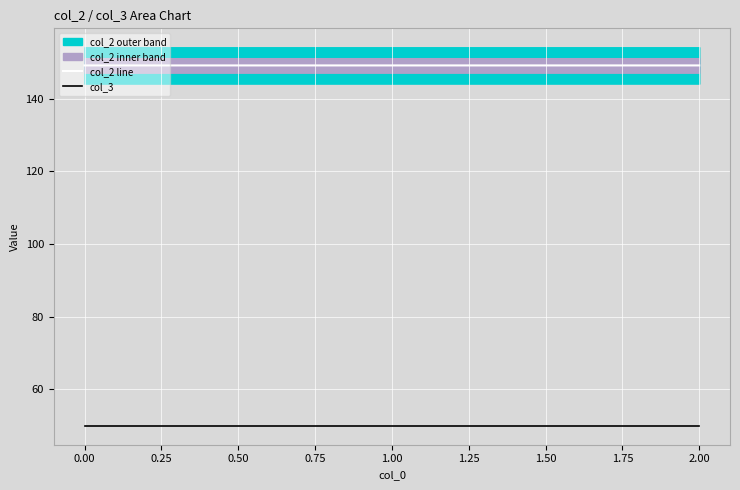

Which series has the largest total across all categories?

col_2 line